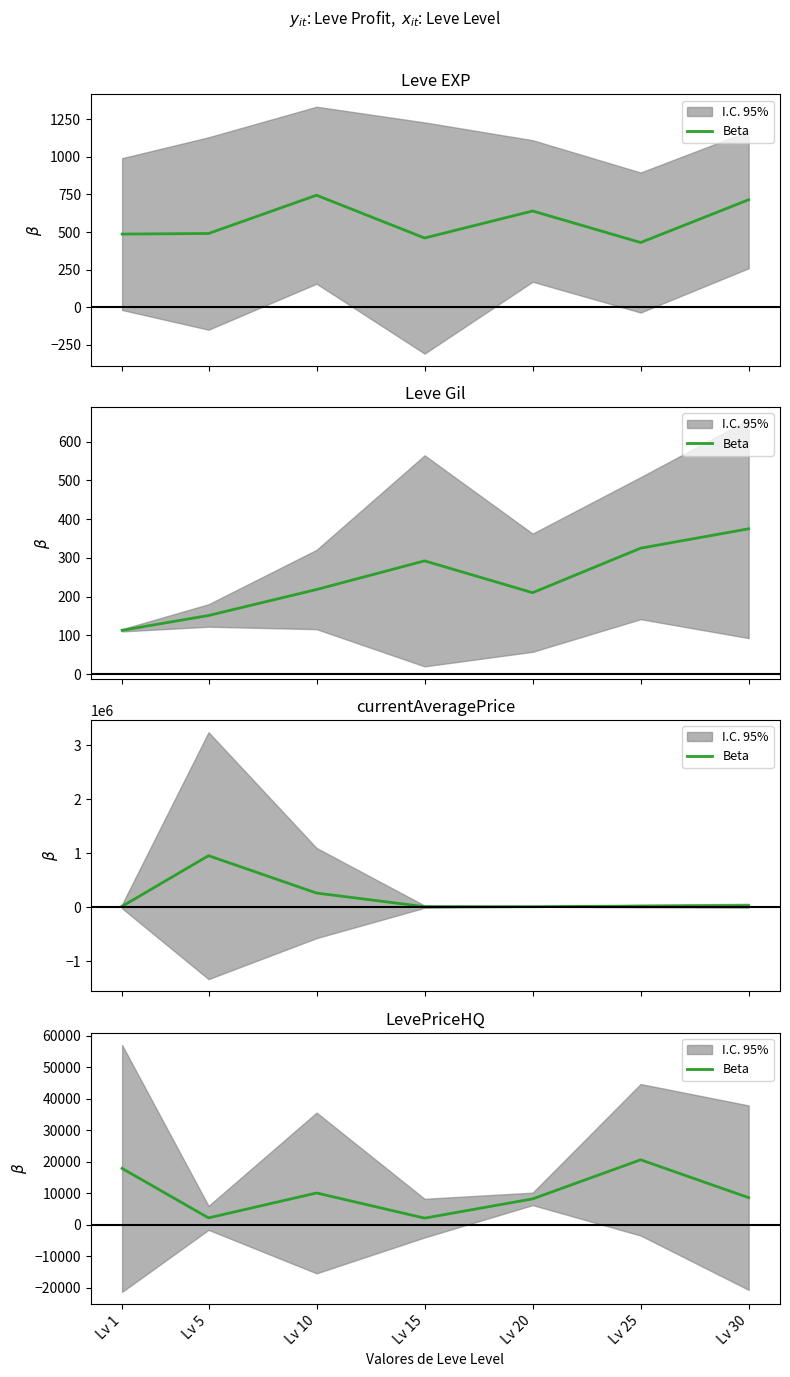

How many values exceed 8625?

3